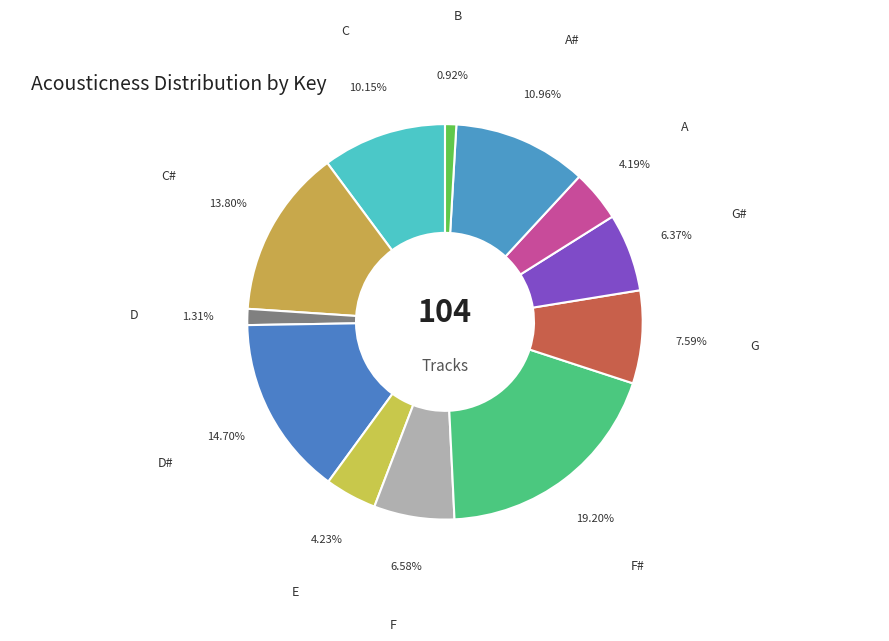

How many segments does this pie chart have?

12